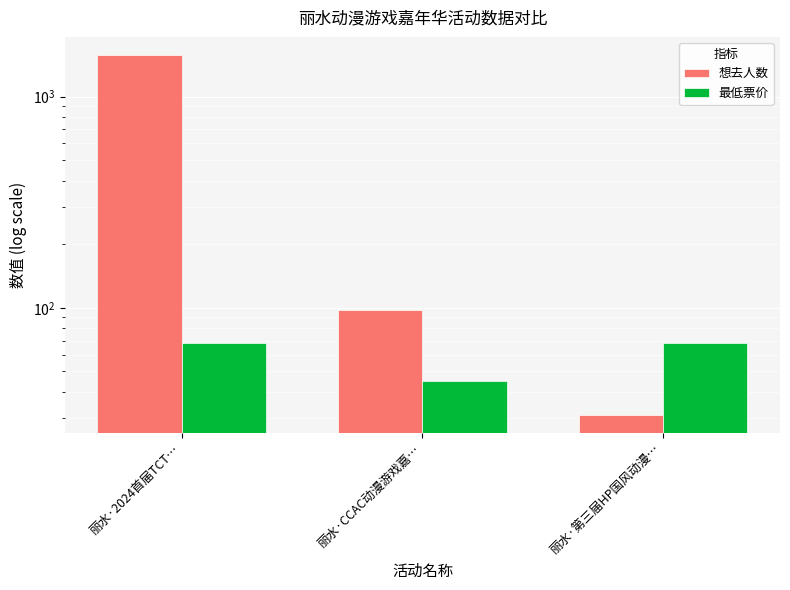

What is the value of the 想去人数 bar at the 1st from the left?

1574